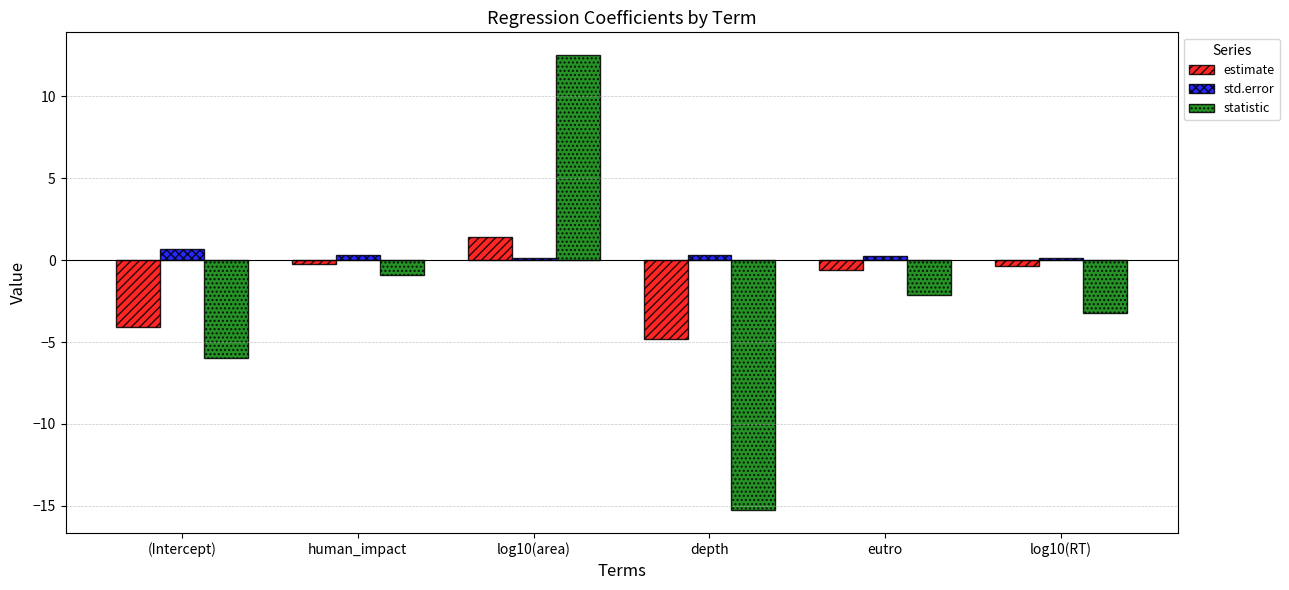

Is it true that estimate equals -4.8 at depth?

True